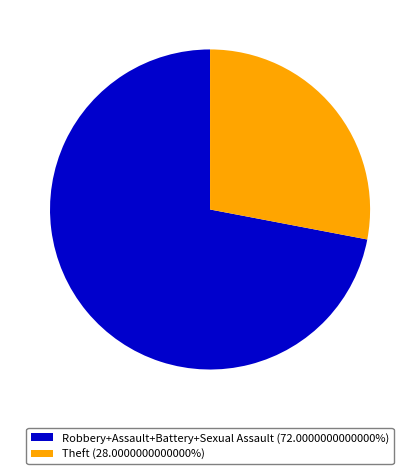

Does any single category account for the majority?

Yes